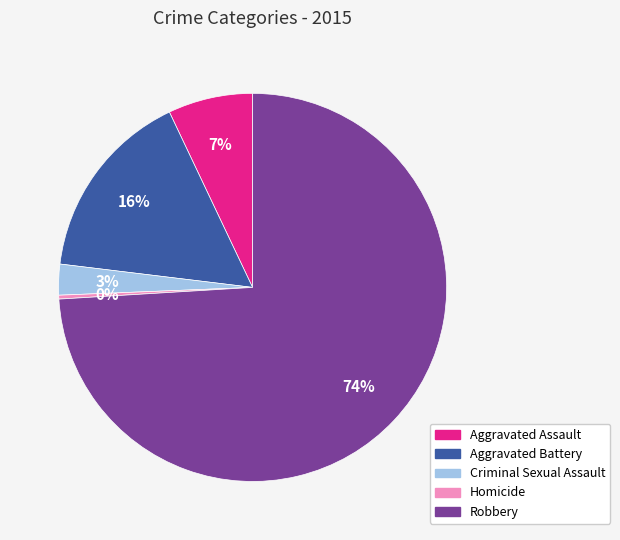

What is the ratio of the value at Aggravated Assault to the value at Homicide?

22.0